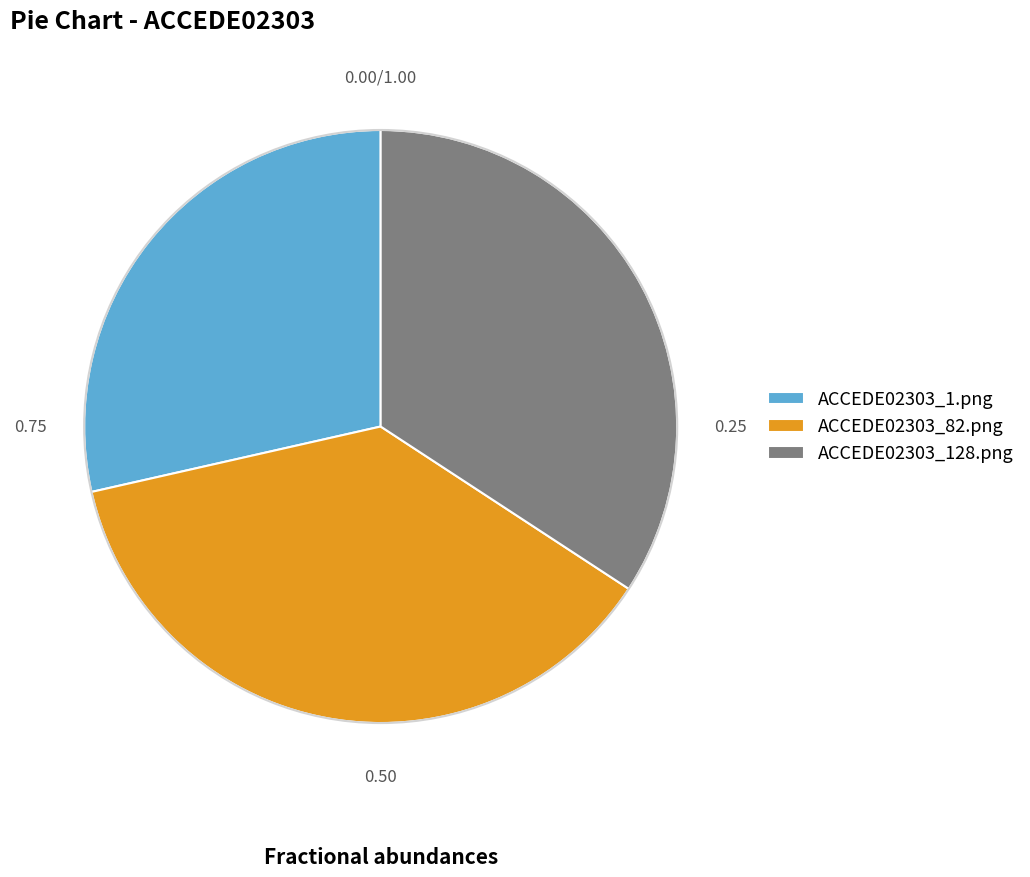

Does ACCEDE02303_1.png represent more than half of the total?

No